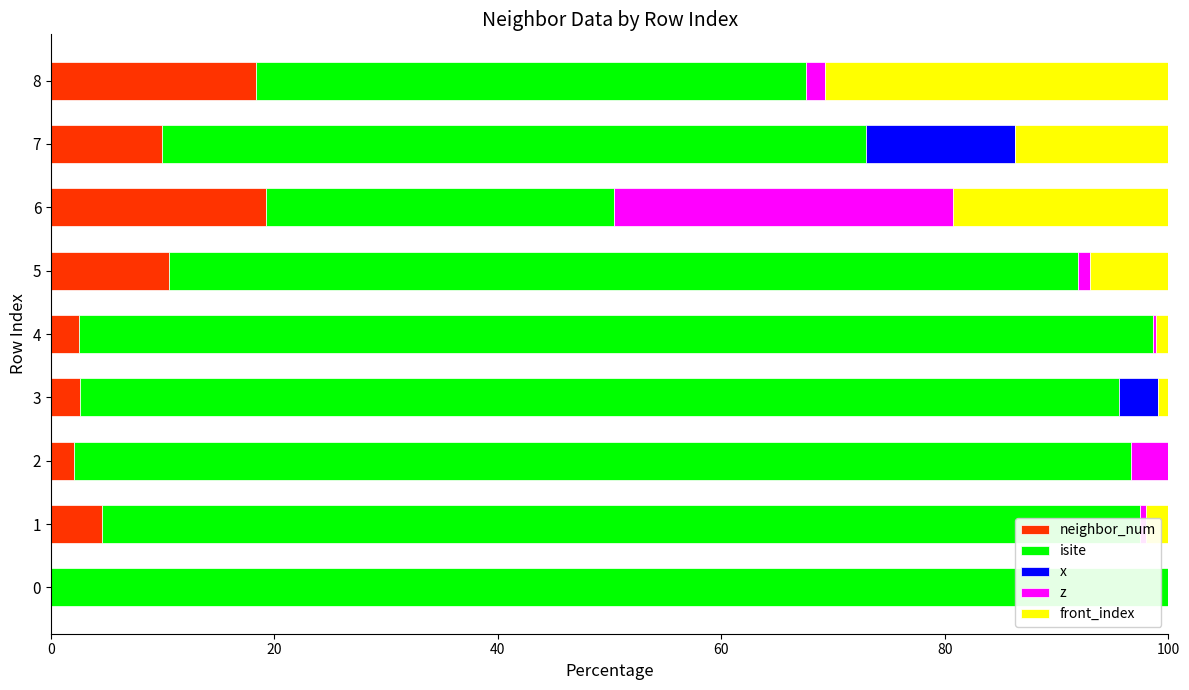

The isite series shows 43.9 at 6. True or false?

False